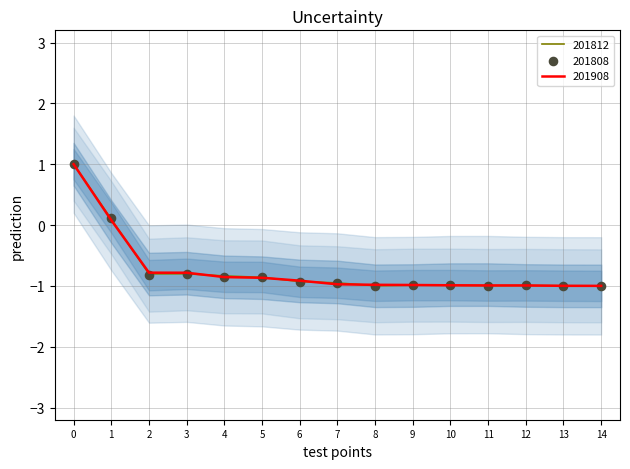

Is the value of 201908 at 1 greater than the value of 201812 at 3?

Yes